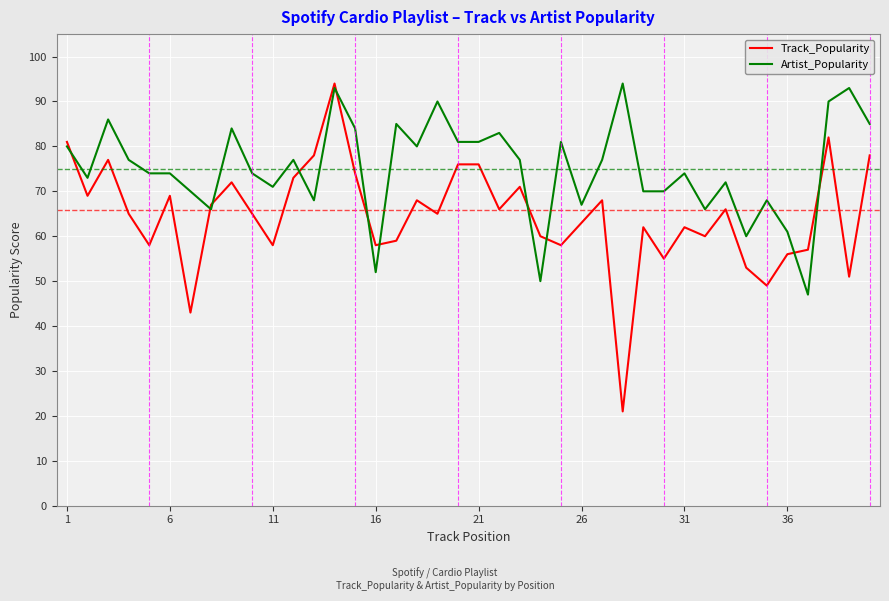

Which series has the largest range (max minus min)?

Track_Popularity